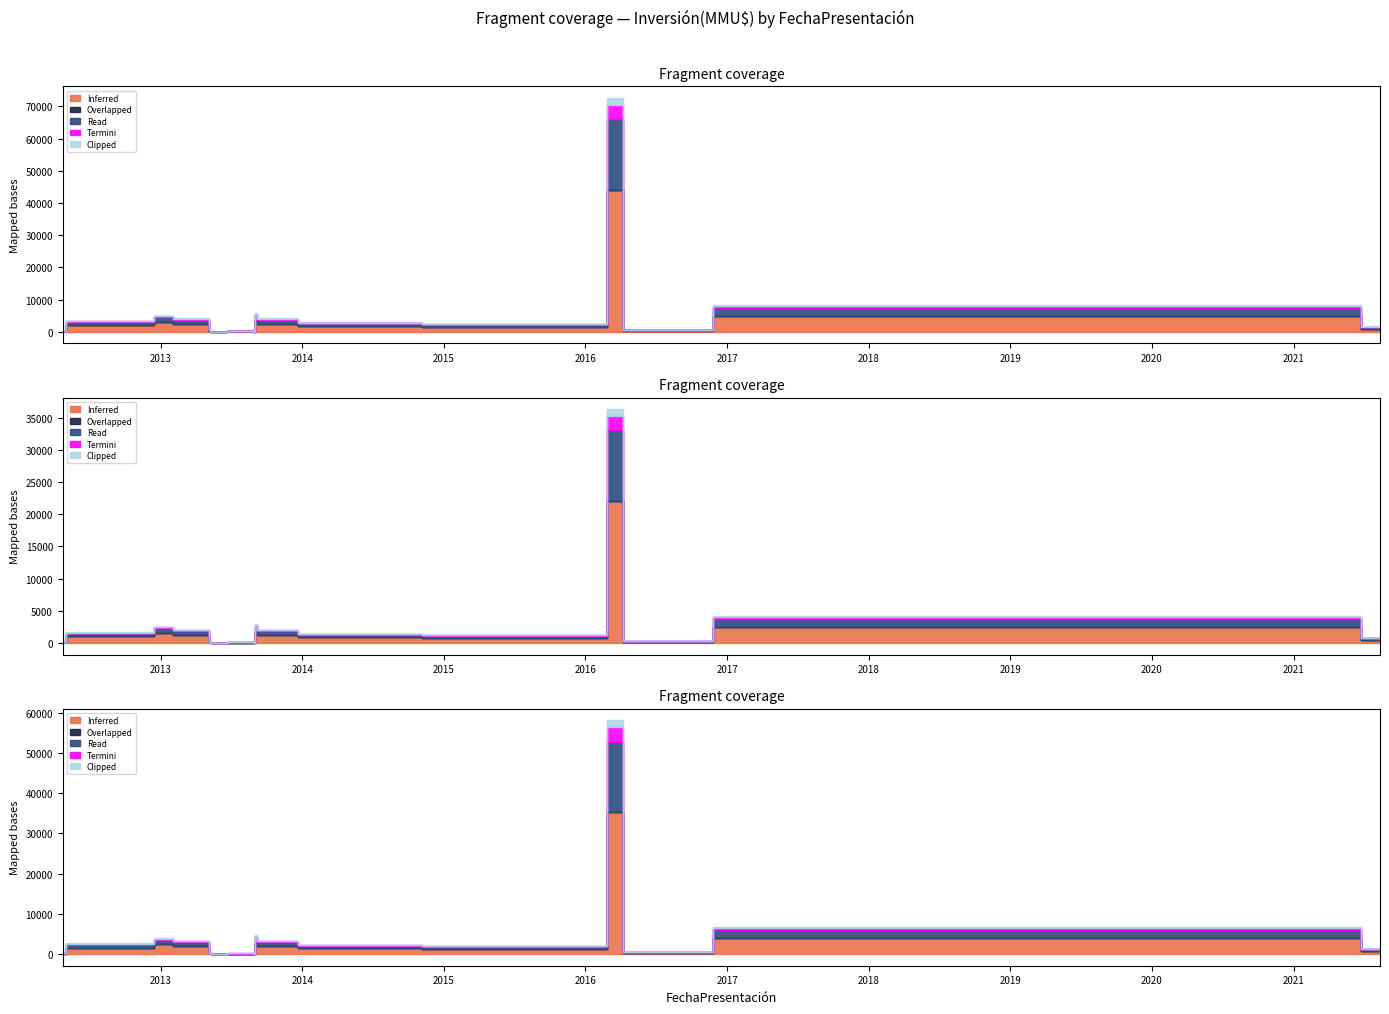

What is the sum of the Inferred values at 25/11/2016 and 06/05/2013?

2900